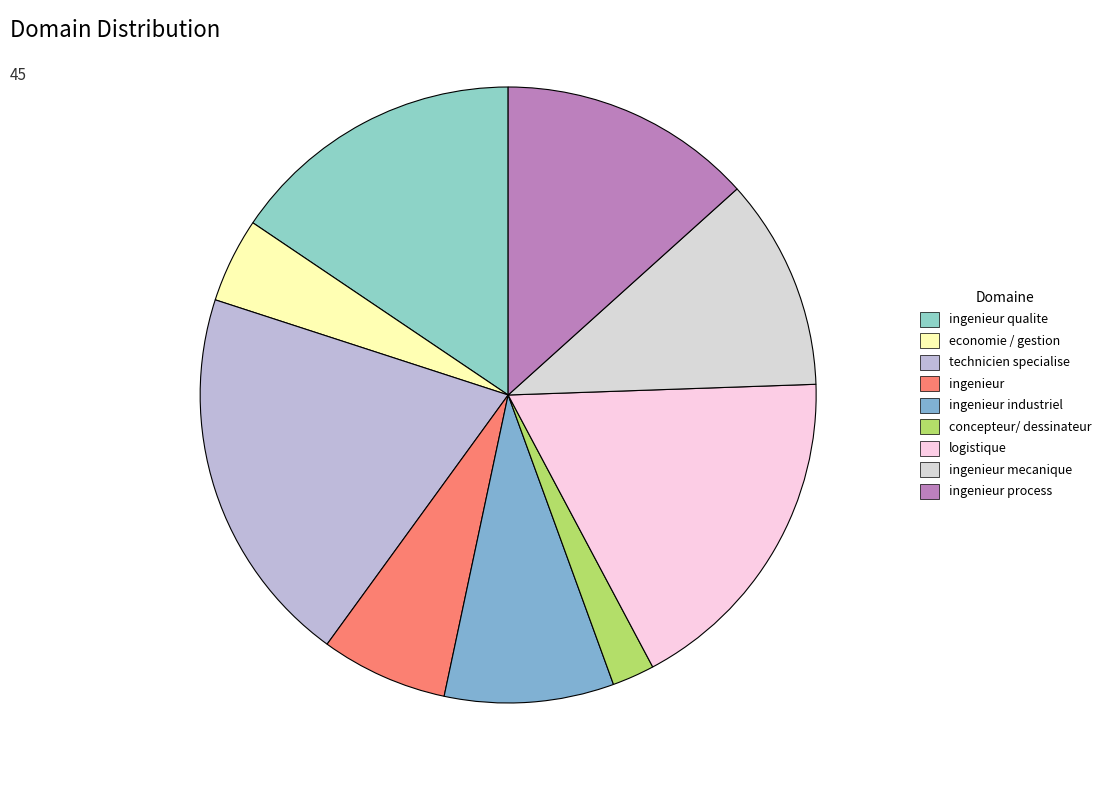

True or false: logistique accounts for 18% of the total.

True